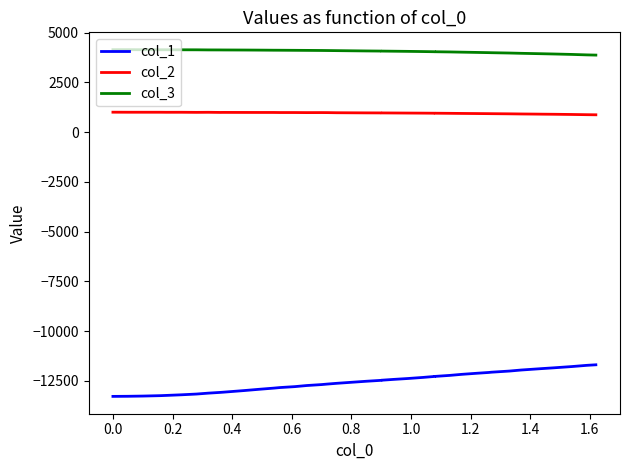

What is the difference between the maximum and minimum values in the col_3 series?

272.5